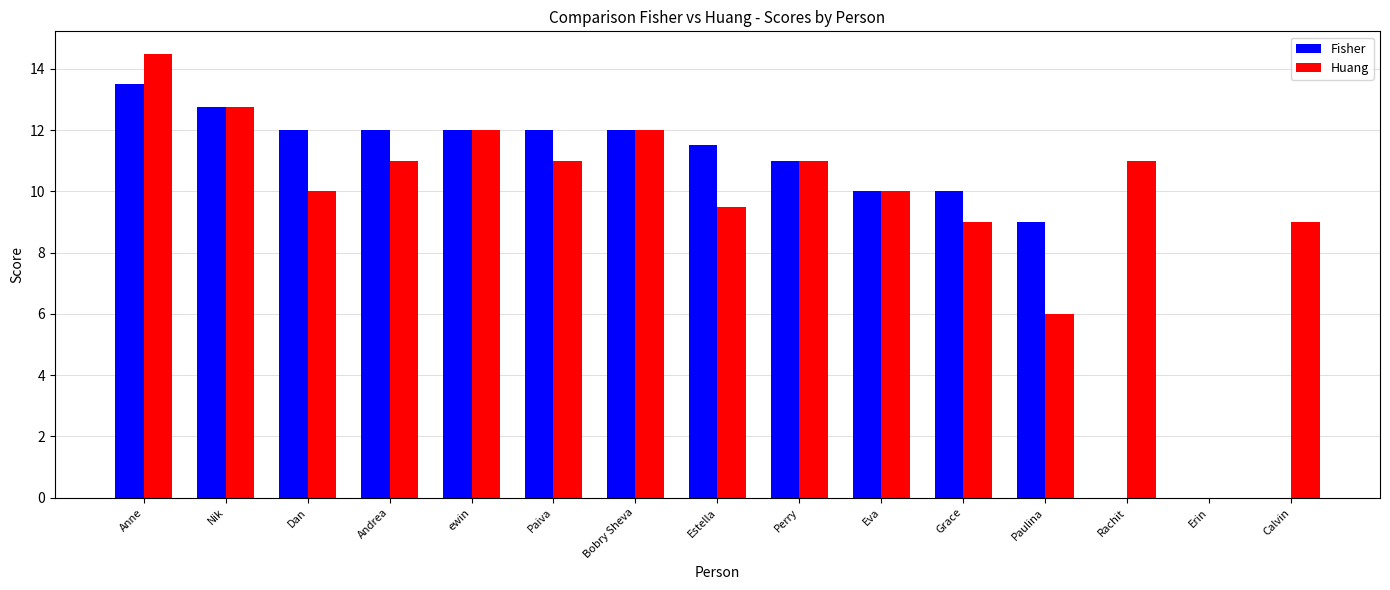

What is the sum of all Huang values?

148.8